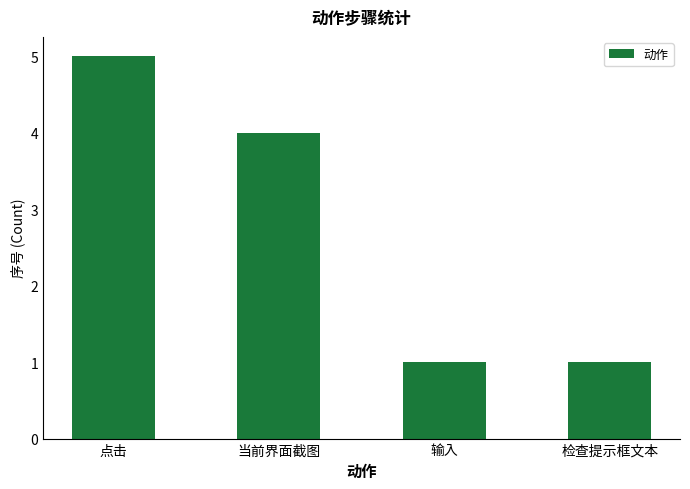

Is it true that the value at 点击 is 3?

False